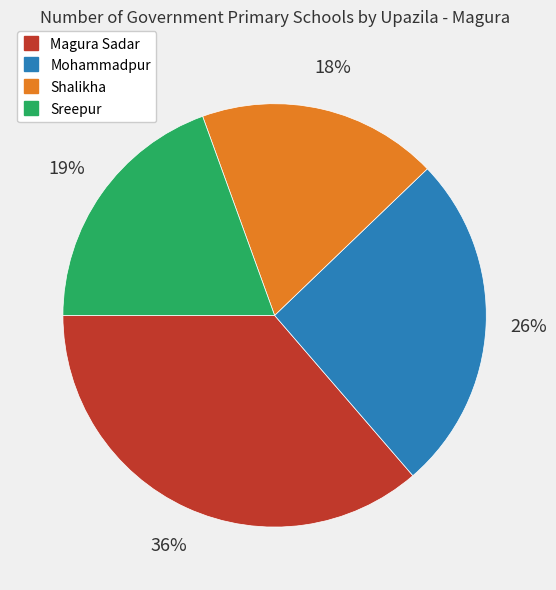

How many slices are in this pie chart?

4